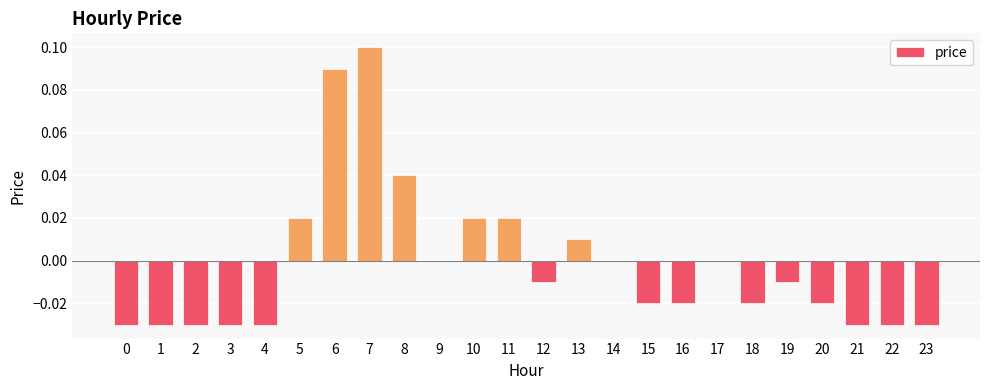

Between 12 and 3, which is larger?

12